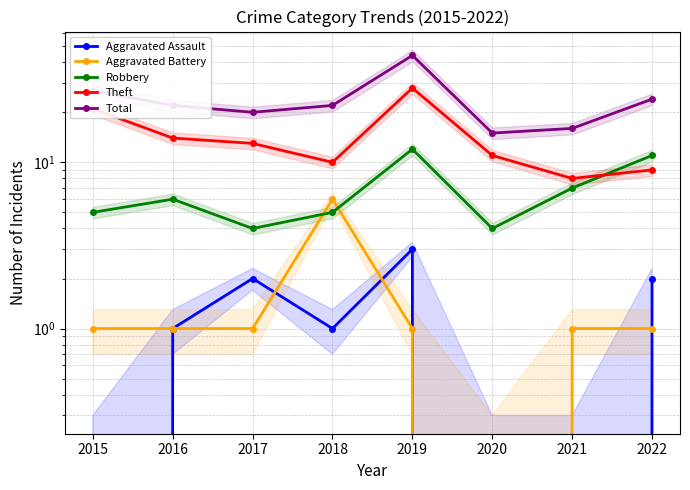

At which category is the sum across all series the highest?

2019